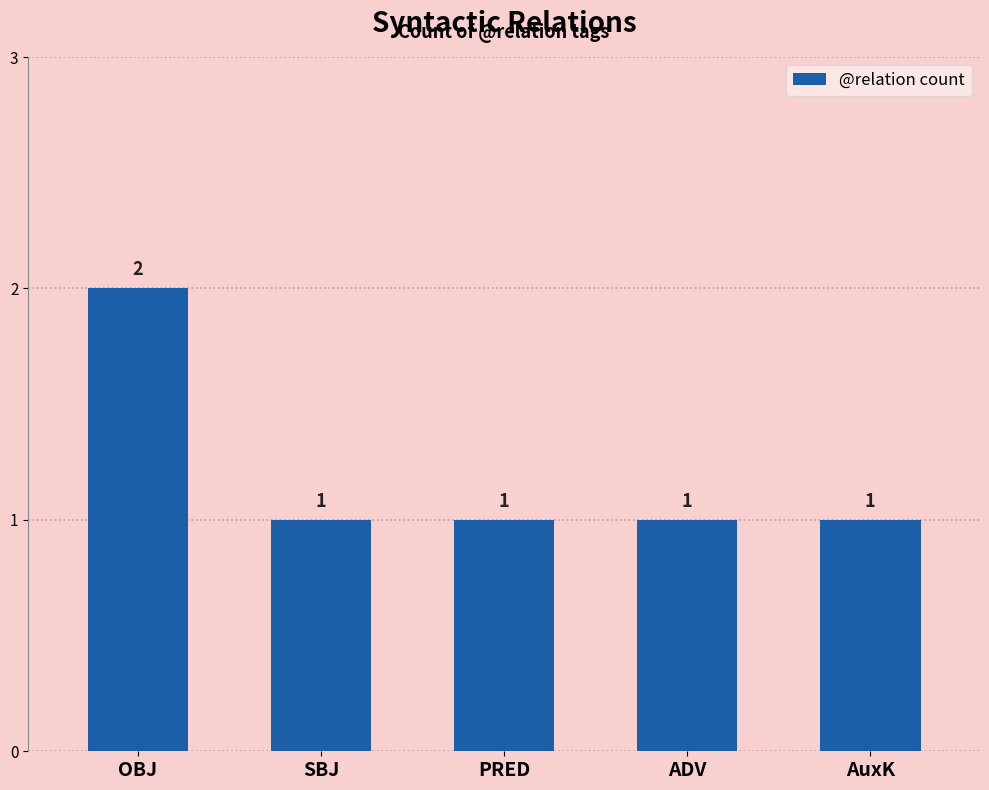

Does the chart contain stacked bars?

No